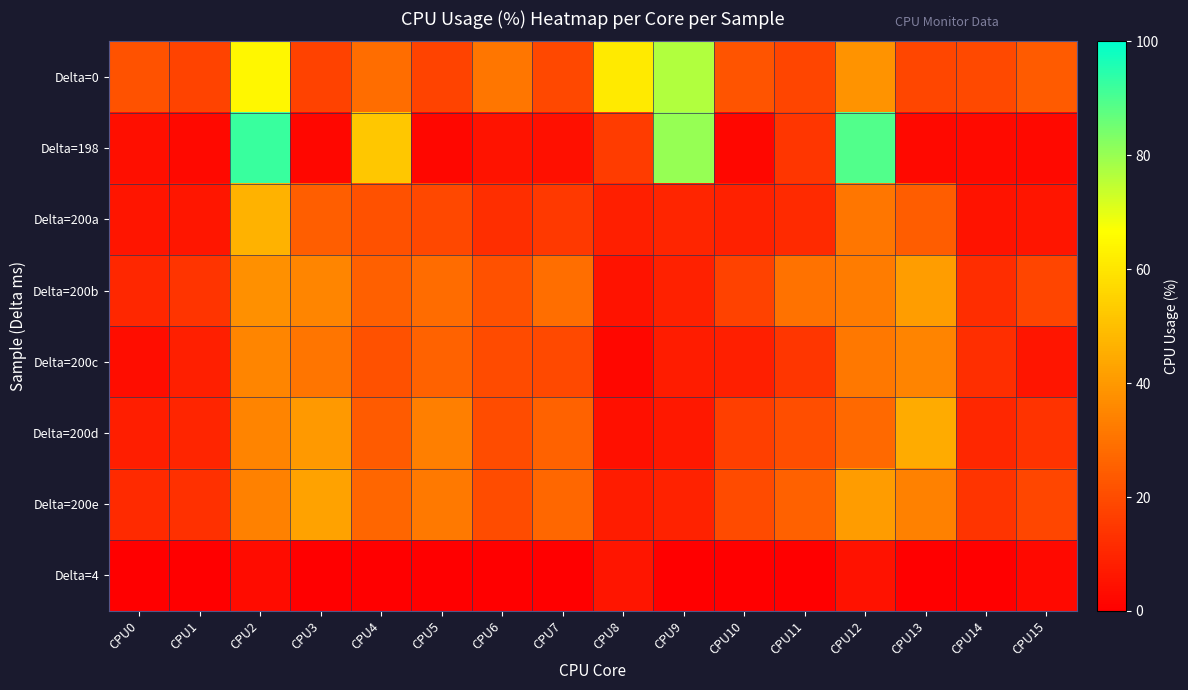

Which series has the widest spread of values?

Delta=198